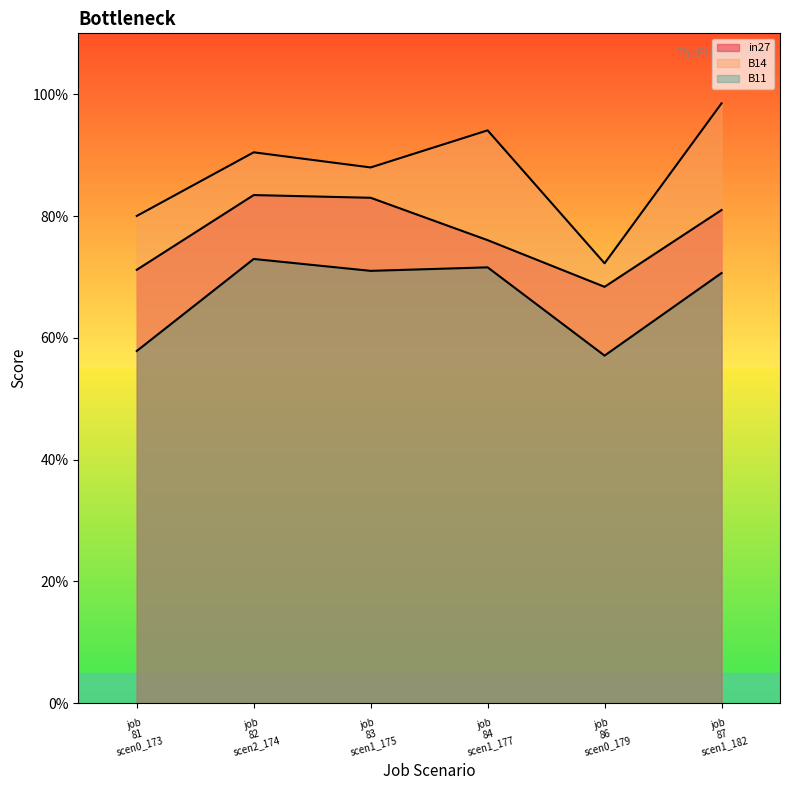

What is the sum of all B11 values?

4.0